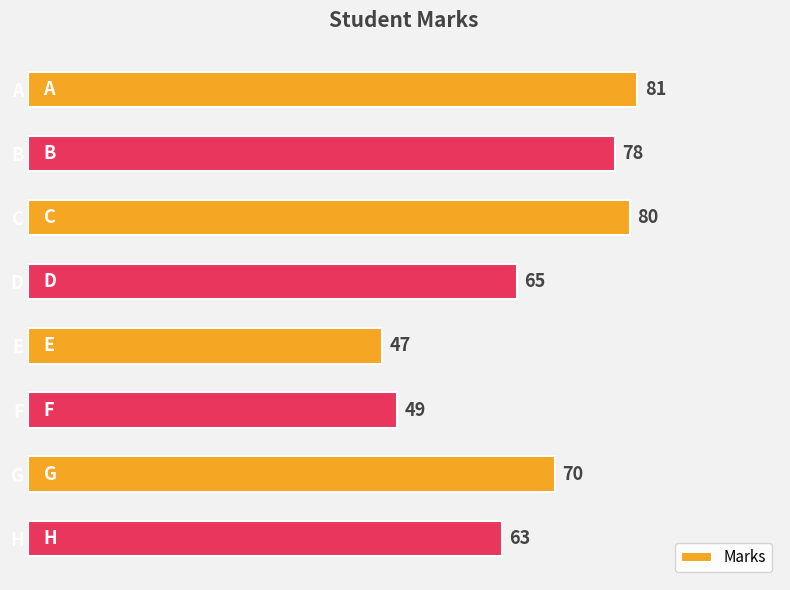

Rank the categories by value from highest to lowest.

A, C, B, G, D, H, F, E